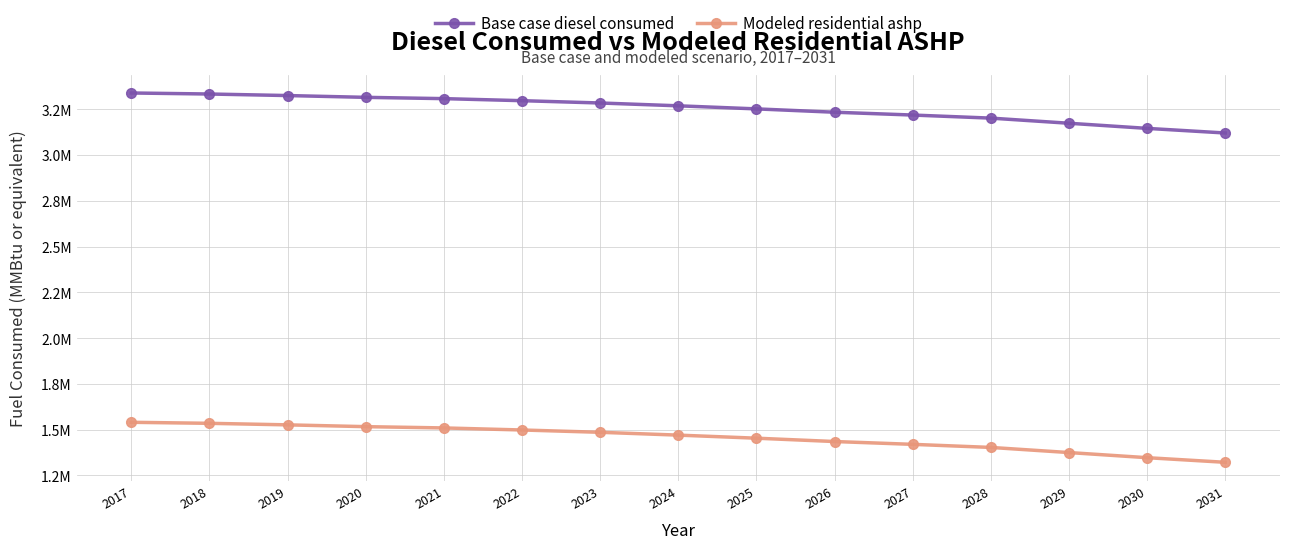

True or false: Modeled residential ashp and Base case diesel consumed intersect in this chart.

False